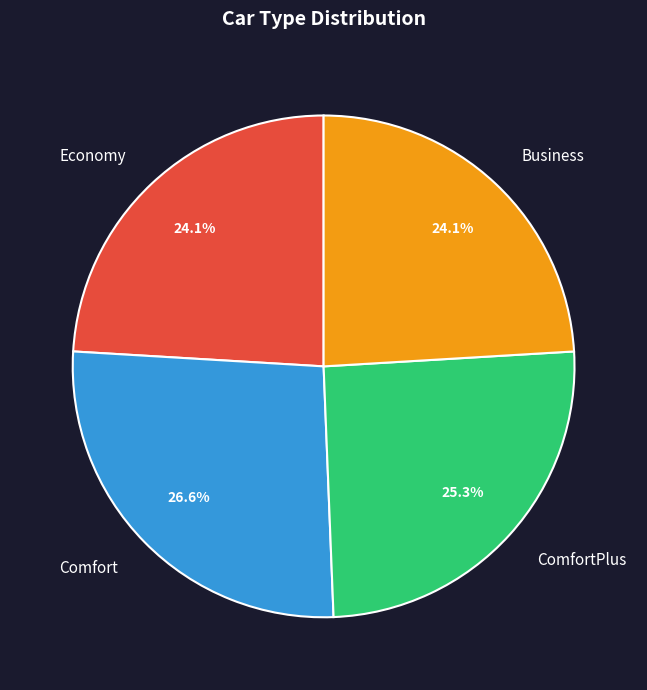

What percentage is NOT represented by Business?

75.9%